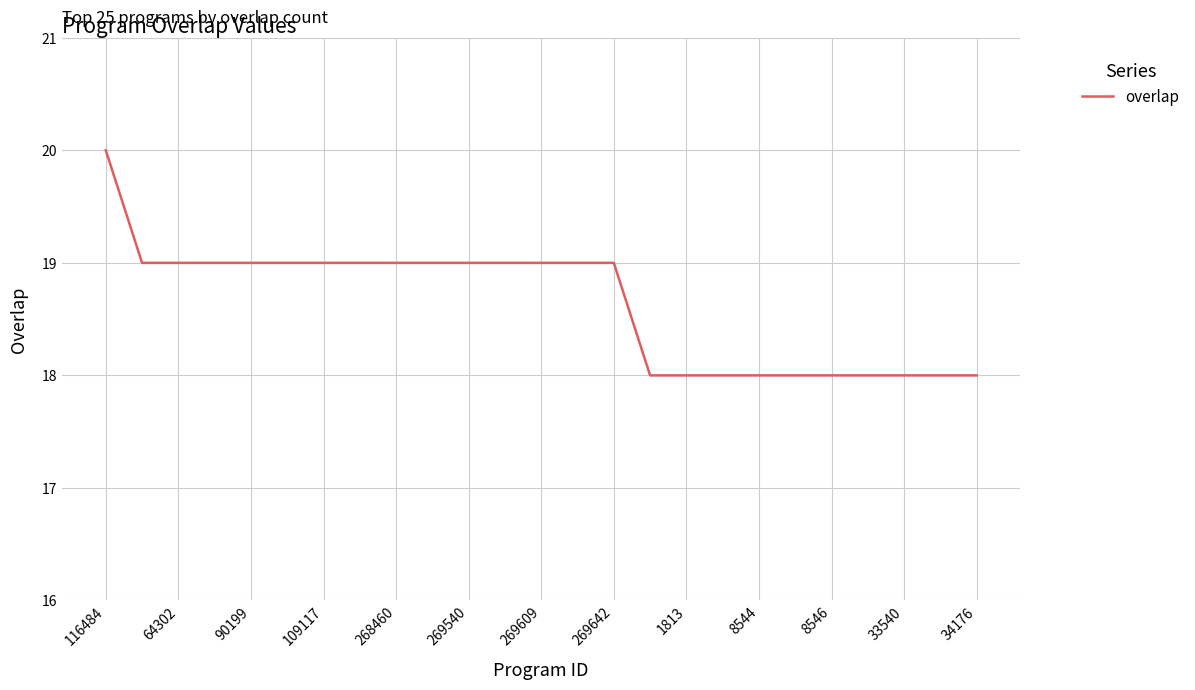

What is the minimum value shown in the chart?

18